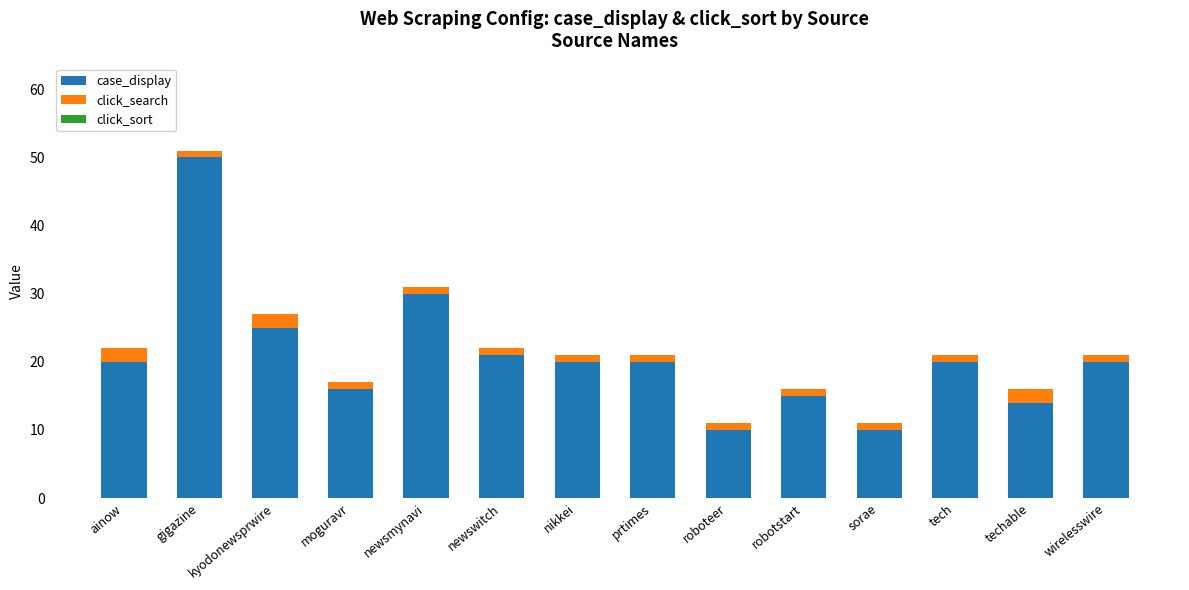

What is the difference between the case_display values at moguravr and ainow?

4